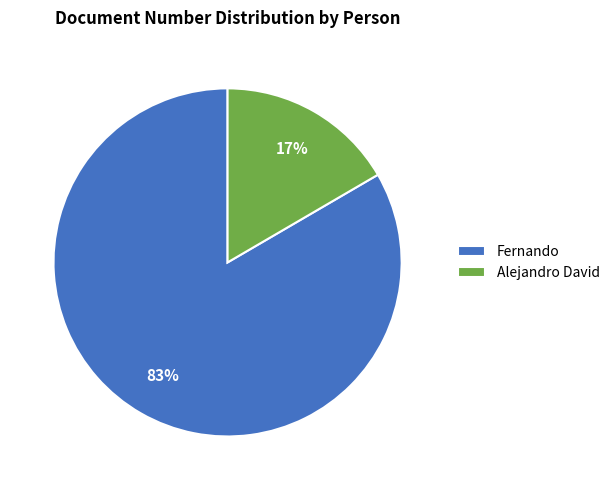

The Alejandro David slice represents 17% of the pie. True or false?

True